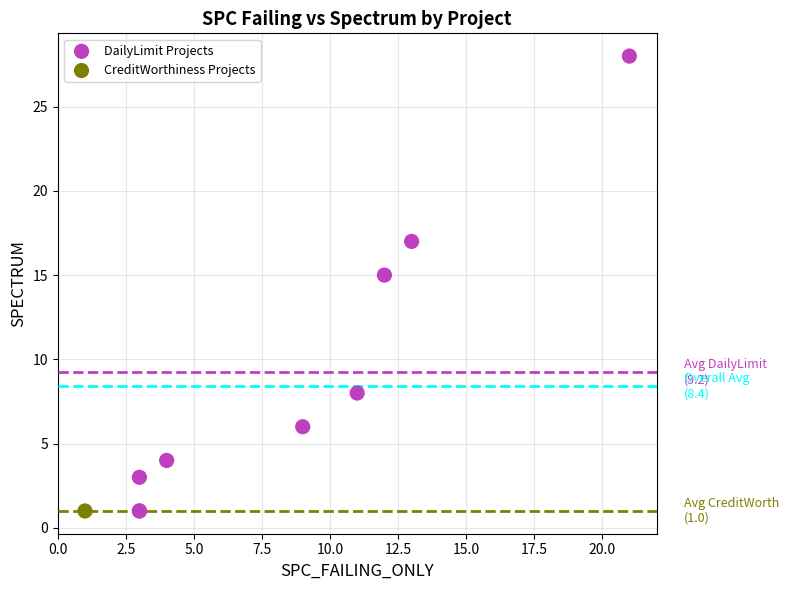

What are all the series names shown in the legend?

DailyLimit Projects, CreditWorthiness Projects